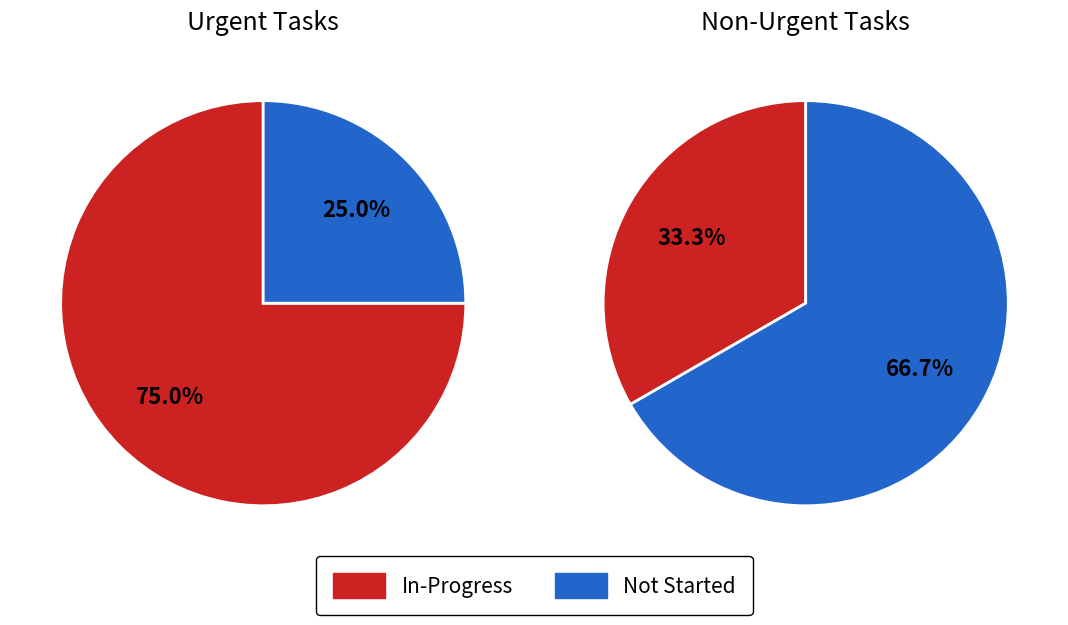

Is there any slice that represents more than half of the pie?

Yes